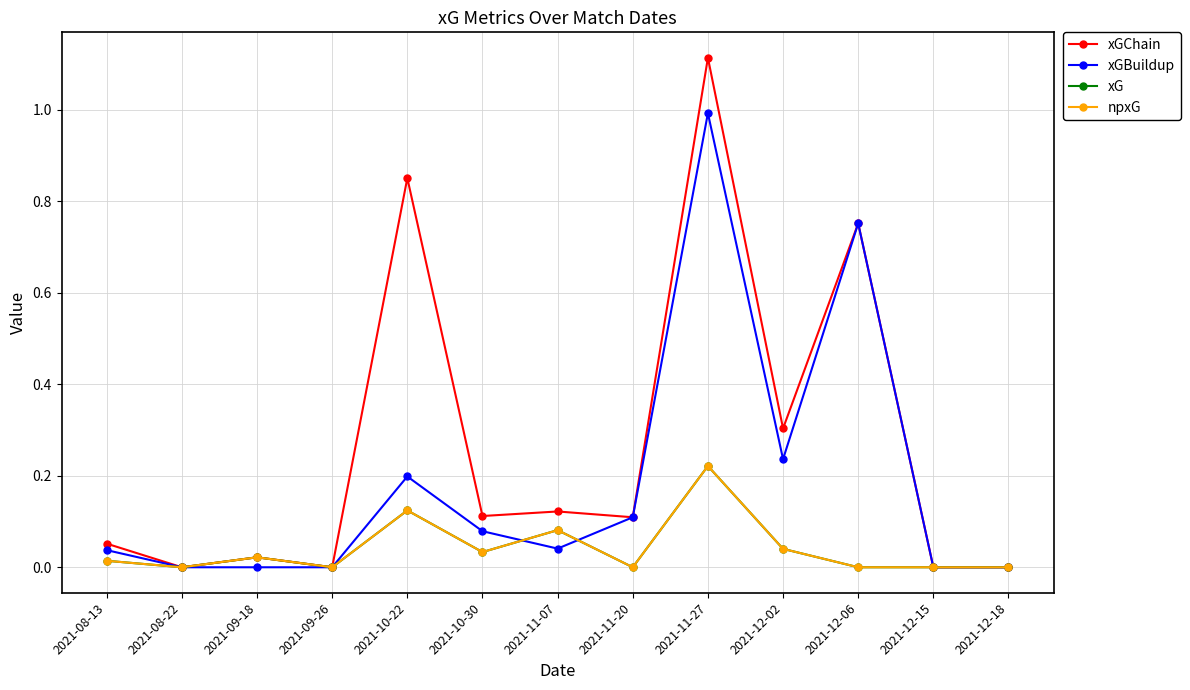

What is the label of the 6th point from the left?

2021-10-30